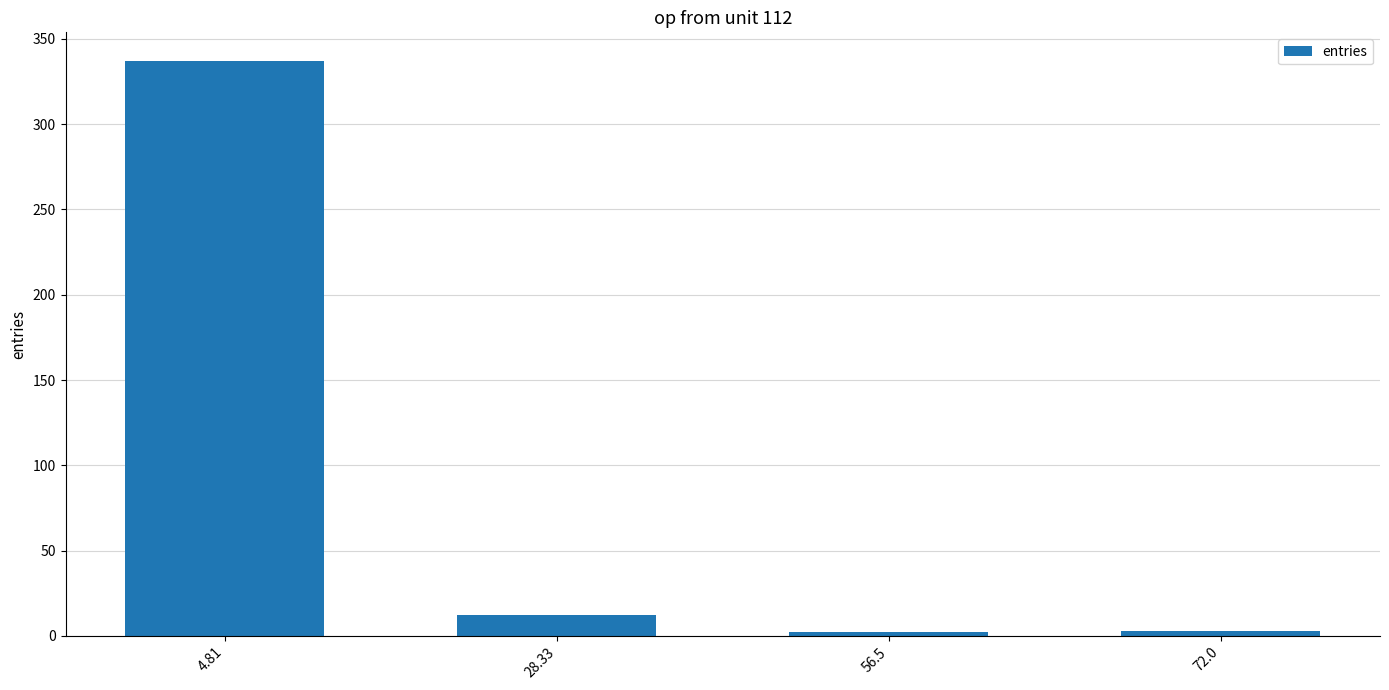

Which has a higher value, 28.33 or 4.81?

4.81